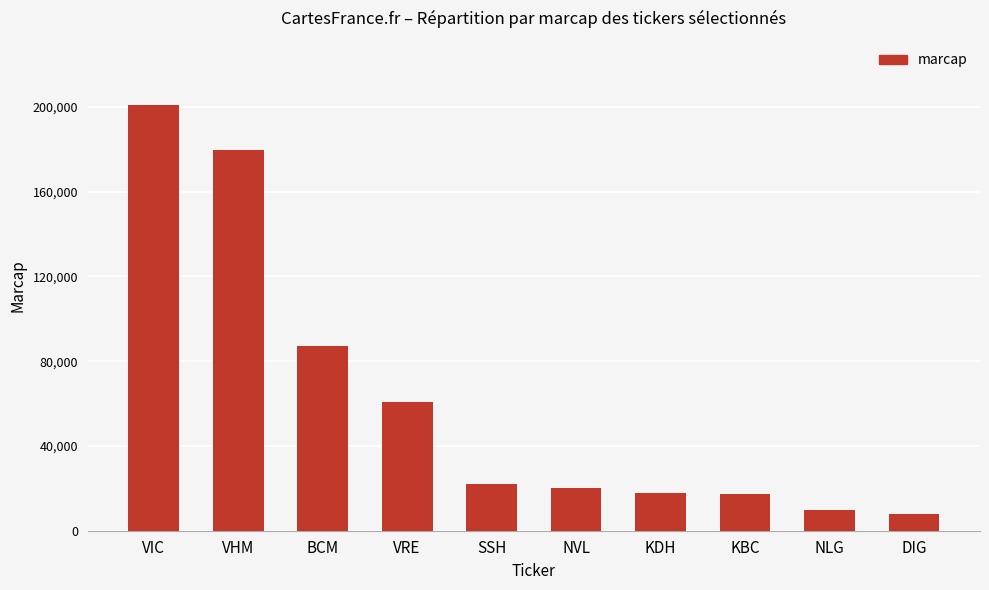

What is the value of the 1st bar from the left?

200994